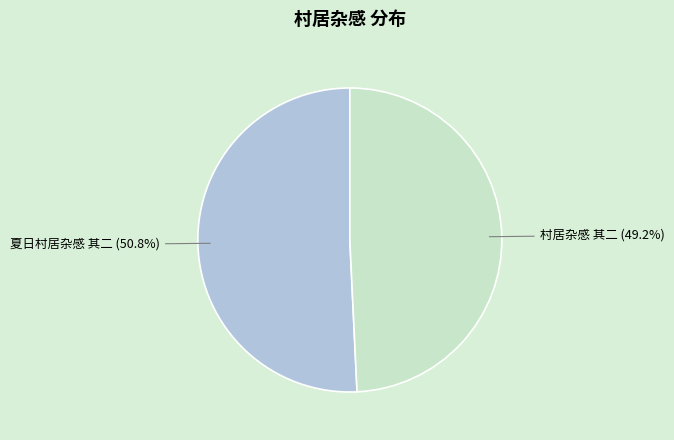

To the nearest percent, what portion does 村居杂感 其二 represent?

49%